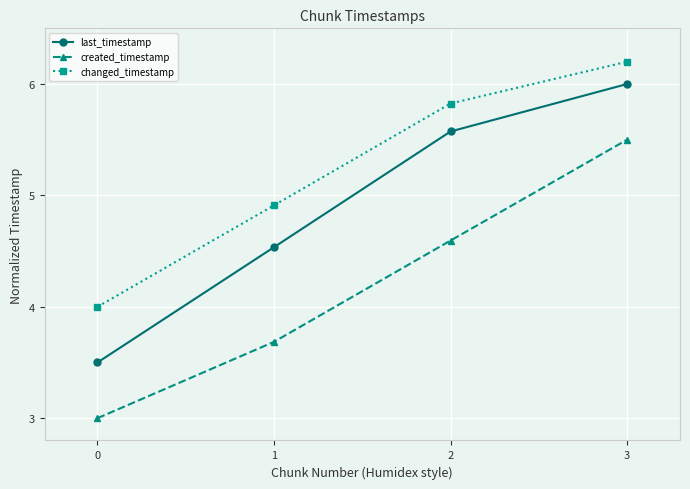

What is the sum of the changed_timestamp values at 3 and 1?

11.1